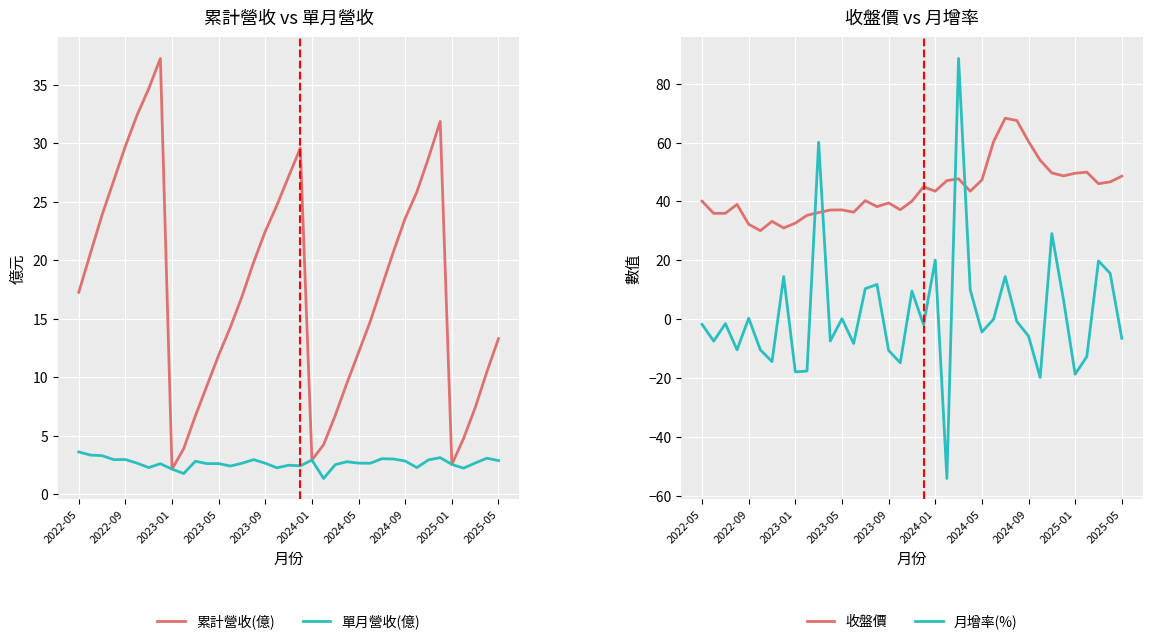

At which category does the chart reach its minimum across all series?

21